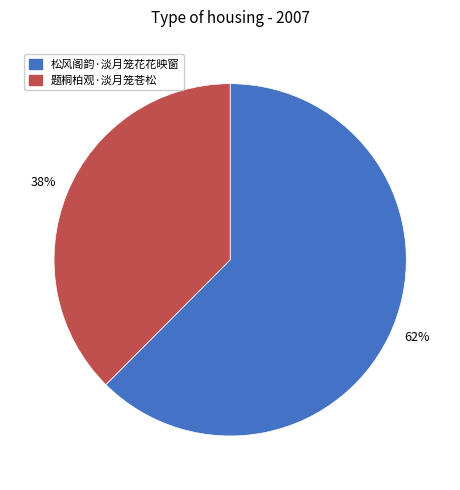

Which category has the biggest portion of the pie?

松风阁韵·淡月笼花花映窗